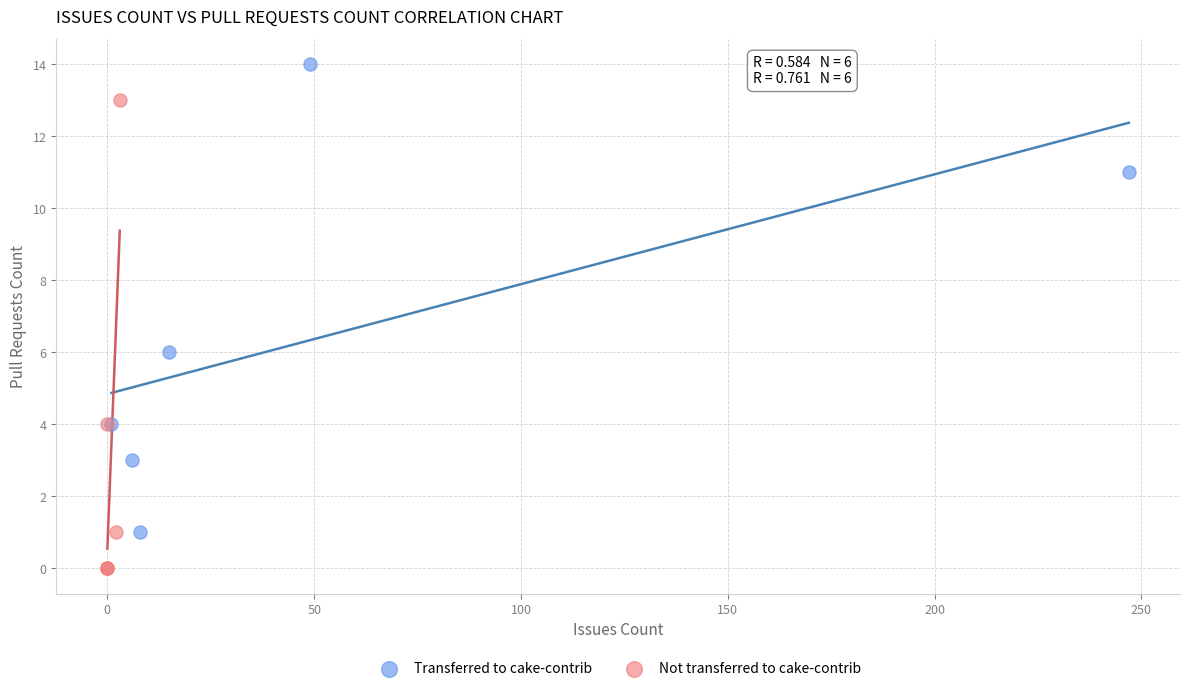

What are all the series names shown in the legend?

Transferred to cake-contrib, Not transferred to cake-contrib